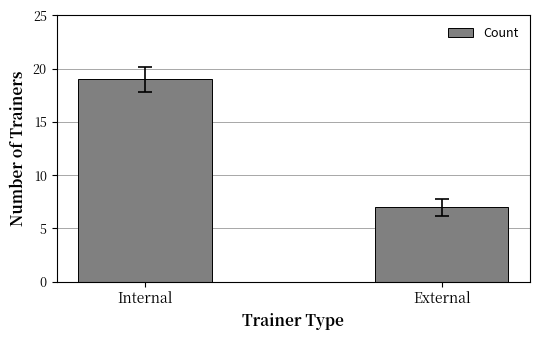

List the labels in order of value, largest first.

Internal, External